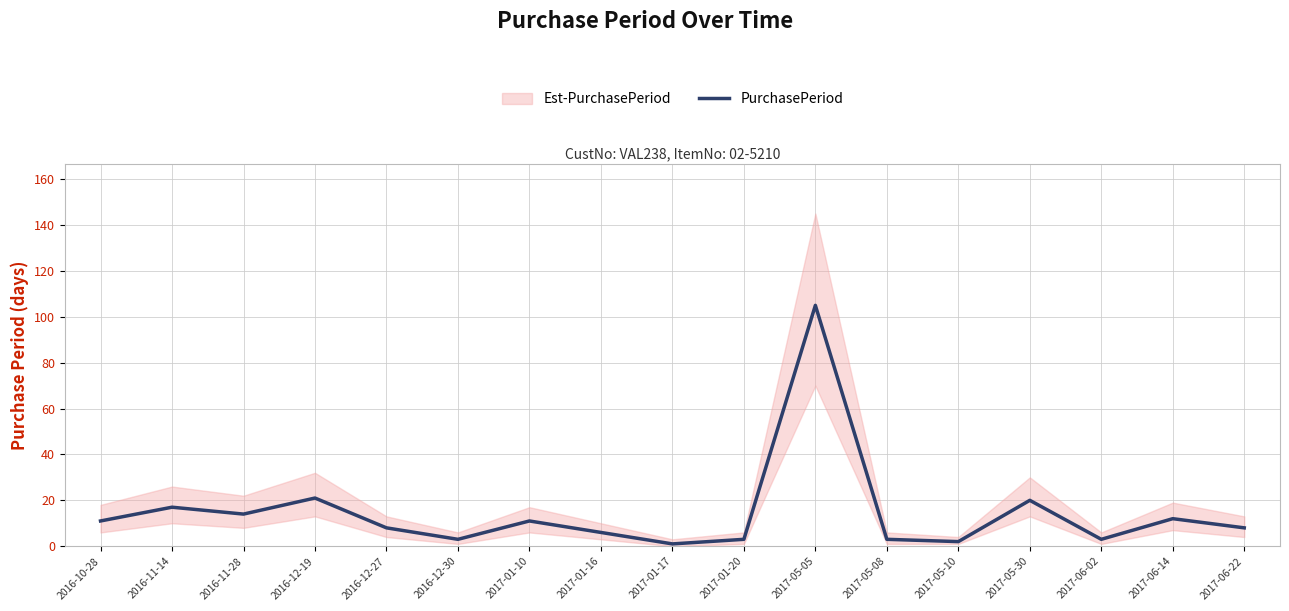

Rank the categories by value from lowest to highest.

2017-01-17, 2017-05-10, 2016-12-30, 2017-01-20, 2017-05-08, 2017-06-02, 2017-01-16, 2016-12-27, 2017-06-22, 2016-10-28, 2017-01-10, 2017-06-14, 2016-11-28, 2016-11-14, 2017-05-30, 2016-12-19, 2017-05-05